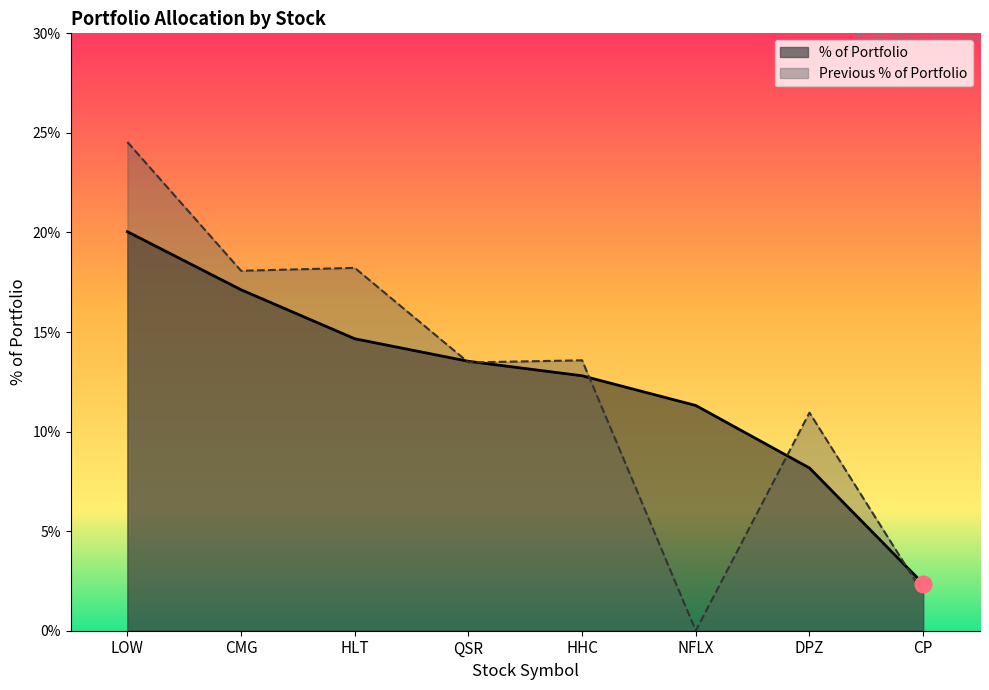

Rank the series at HLT from highest to lowest value.

Previous % of Portfolio, % of Portfolio